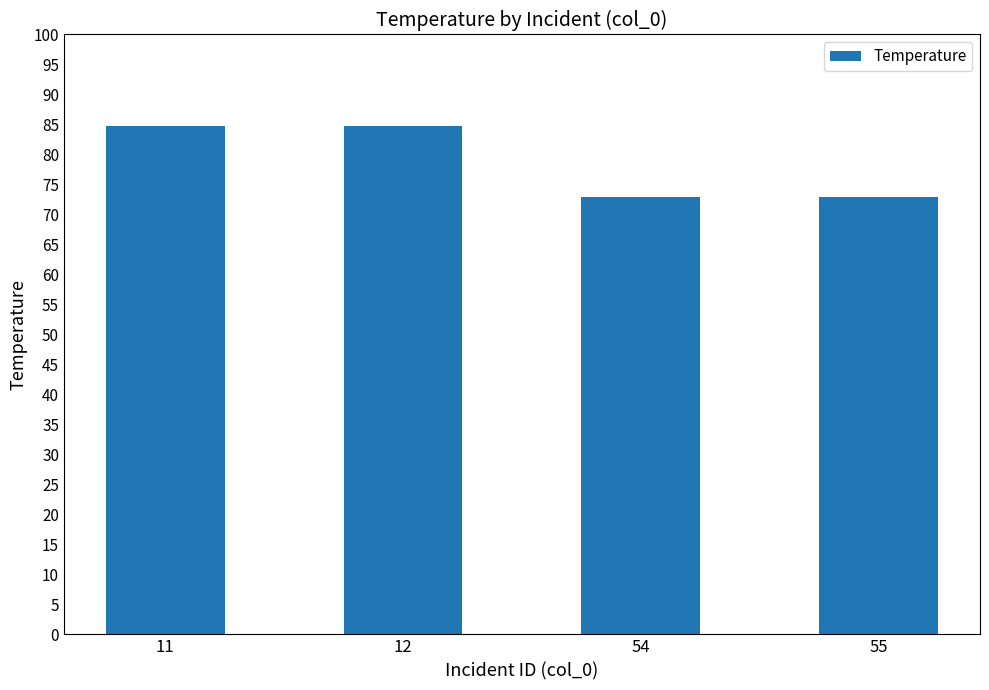

Reading left to right, transcribe all the data shown in this chart.

84.7	84.7	73.0	73.0